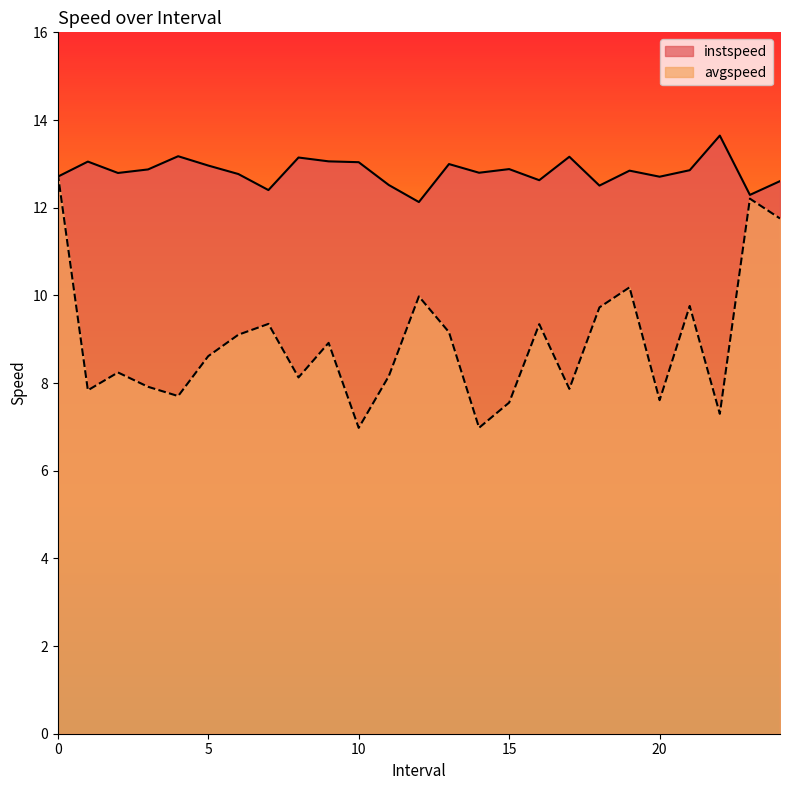

True or false: avgspeed has a value of 12.2 at 14.0.

False